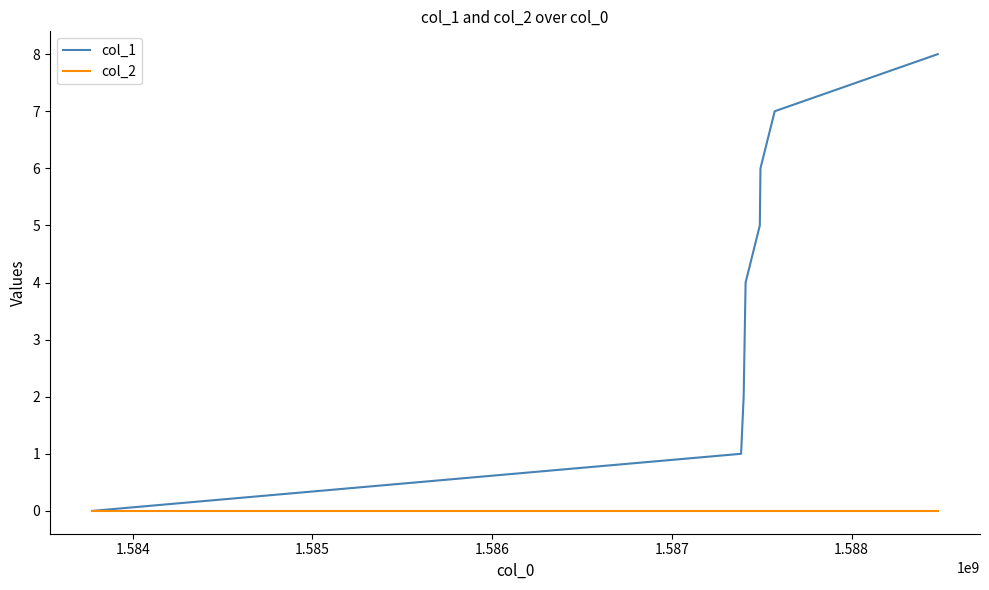

Which series has the largest total across all categories?

col_1